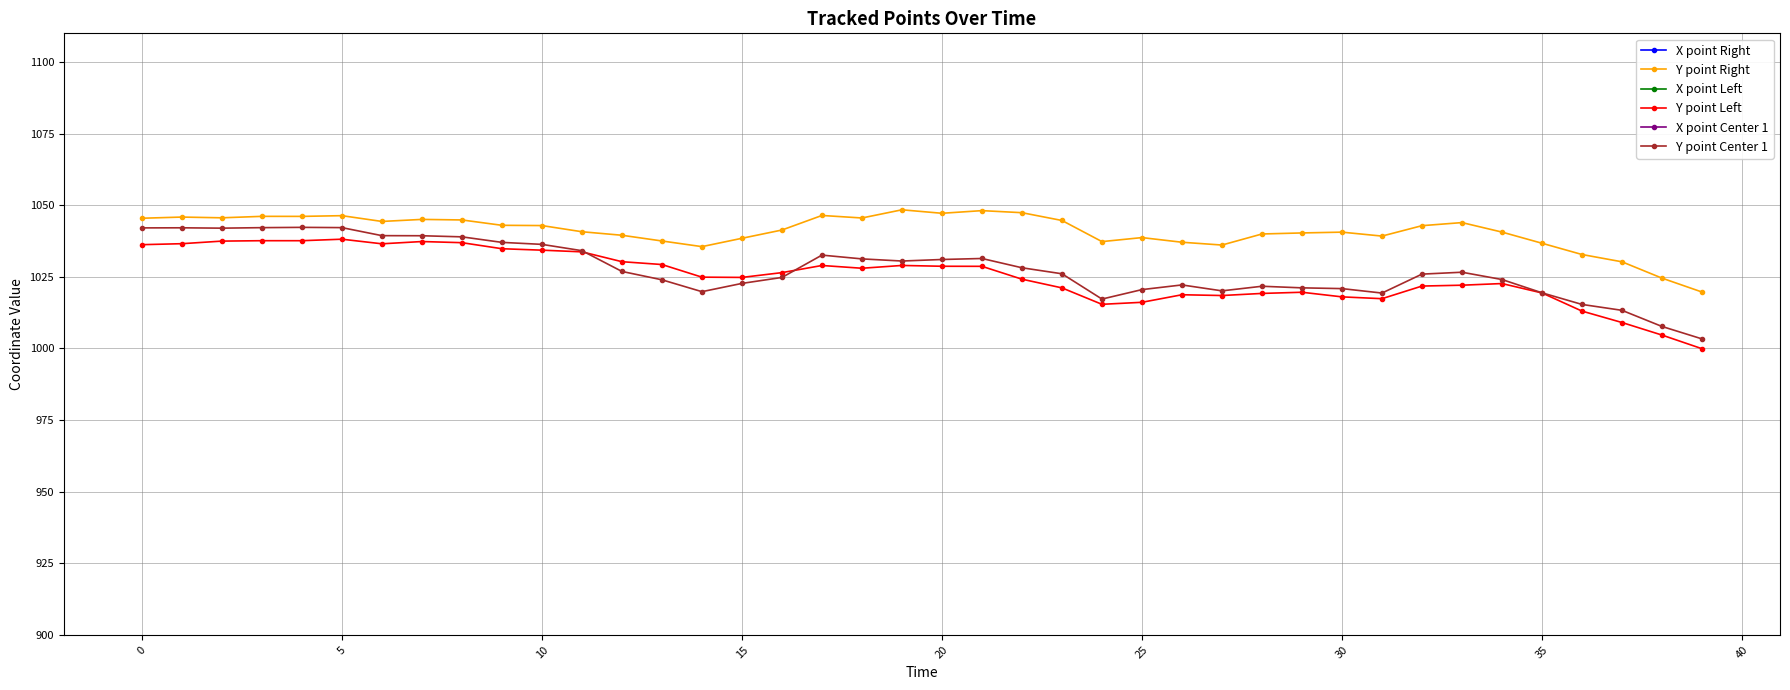

What is the difference between the maximum and second lowest values in the Y point Center 1 series?

34.6